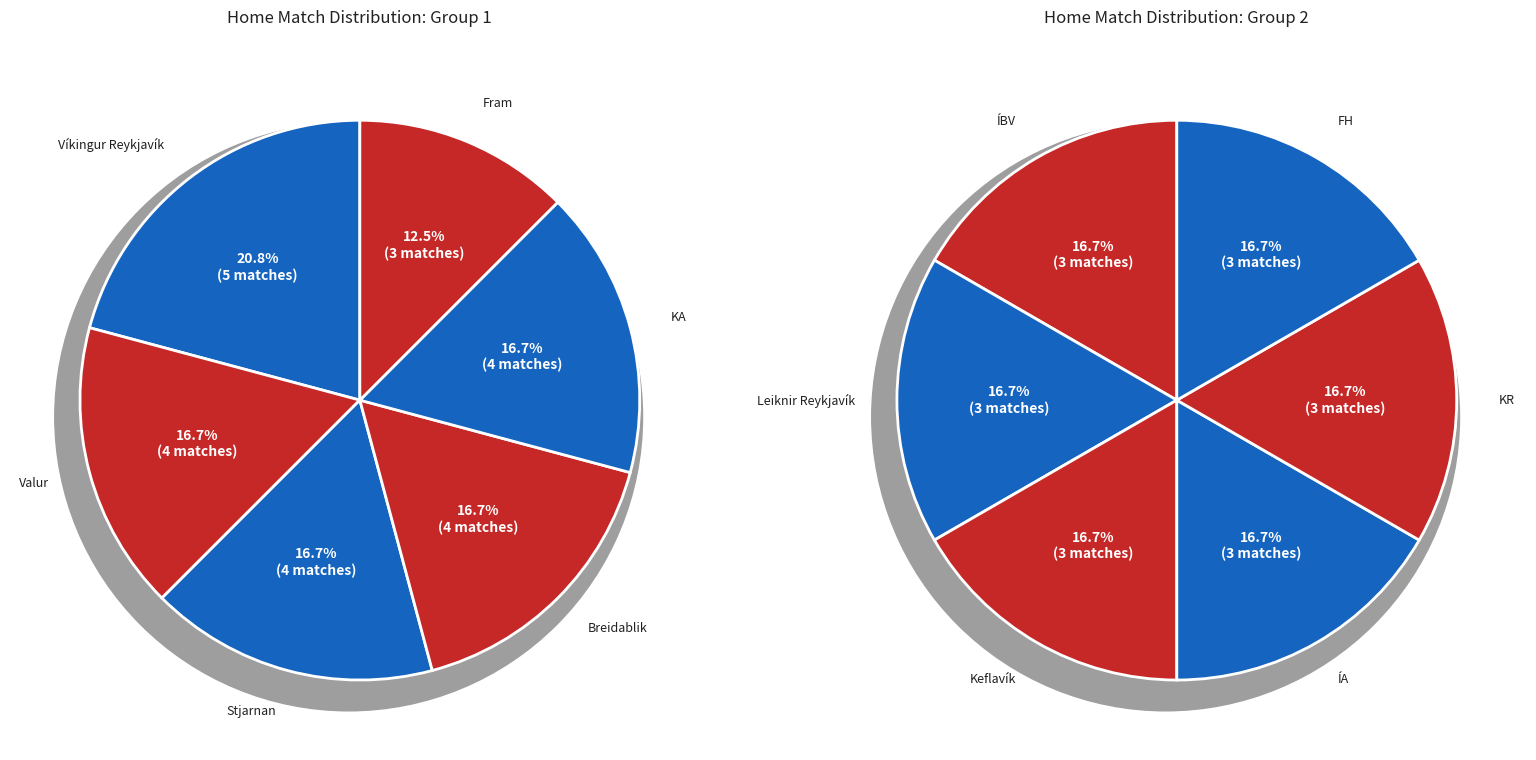

Is there any slice that represents more than half of the pie?

No